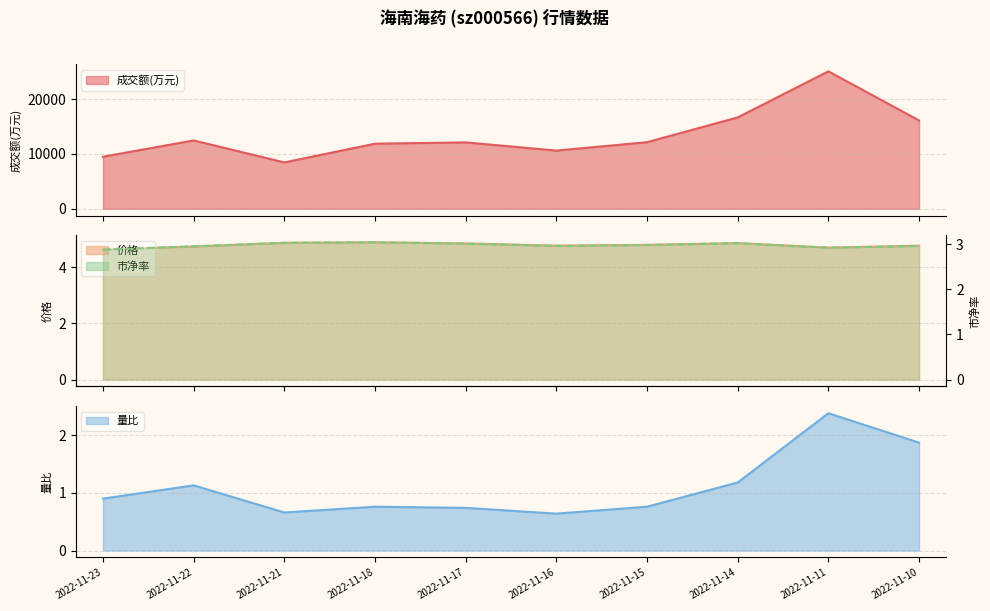

What is the total value across all series at 2022-11-18?

11889.7